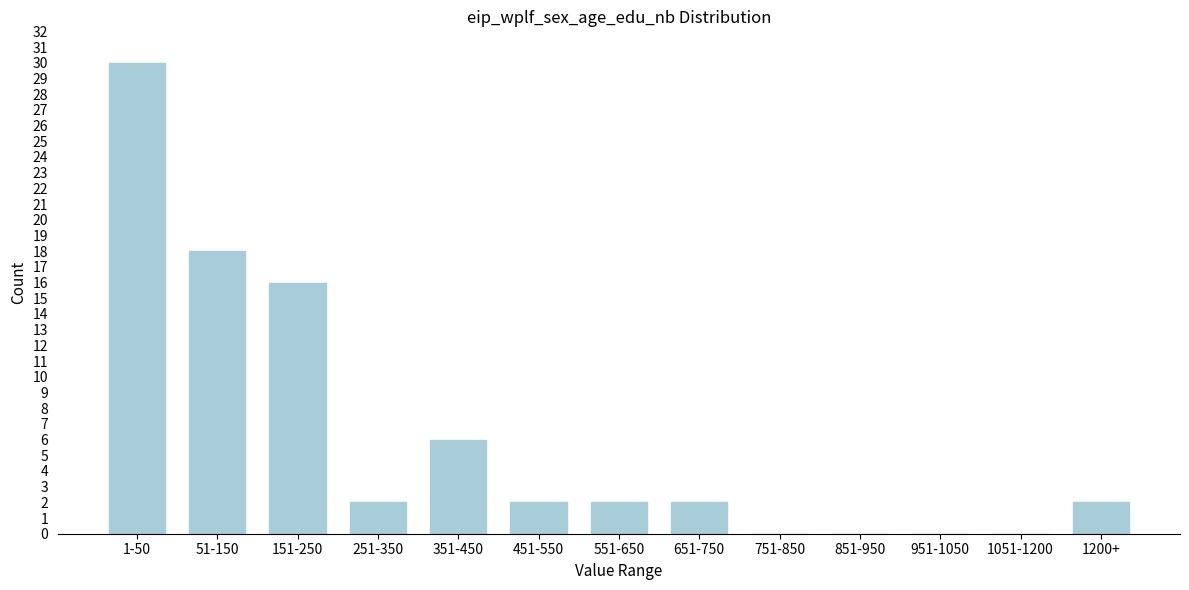

Reading left to right, transcribe all the data shown in this chart.

1-50=30	51-150=18	151-250=16	251-350=2	351-450=6	451-550=2	551-650=2	651-750=2	751-850=0	851-950=0	951-1050=0	1051-1200=0	1200+=2